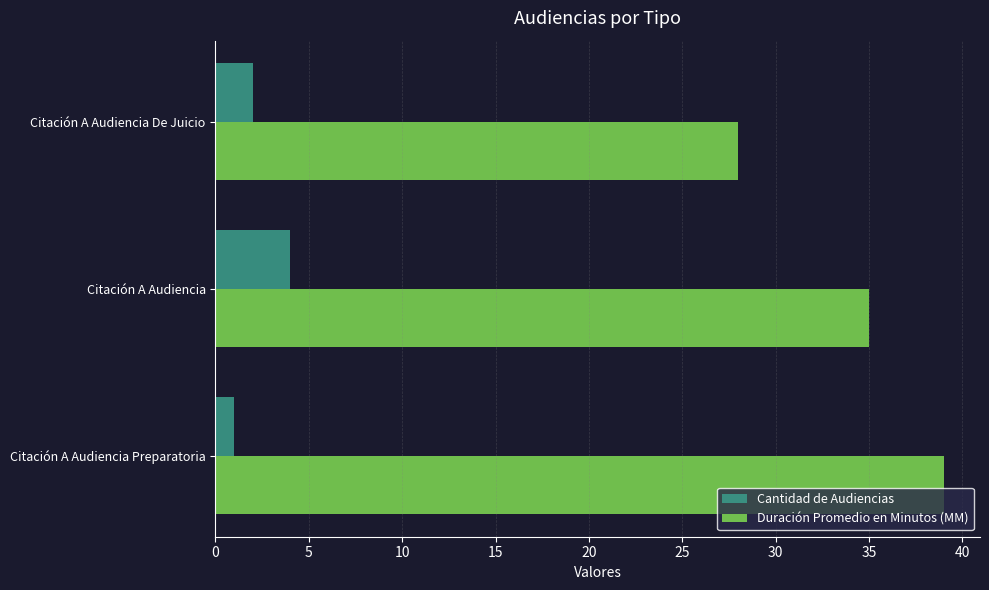

Rank the categories by Cantidad de Audiencias value from highest to lowest.

Citación A Audiencia, Citación A Audiencia De Juicio, Citación A Audiencia Preparatoria